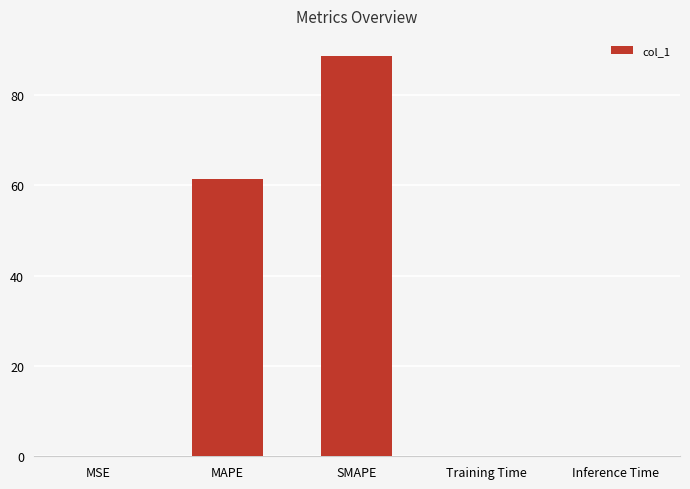

What is the change in value from SMAPE to Training Time?

-88.6